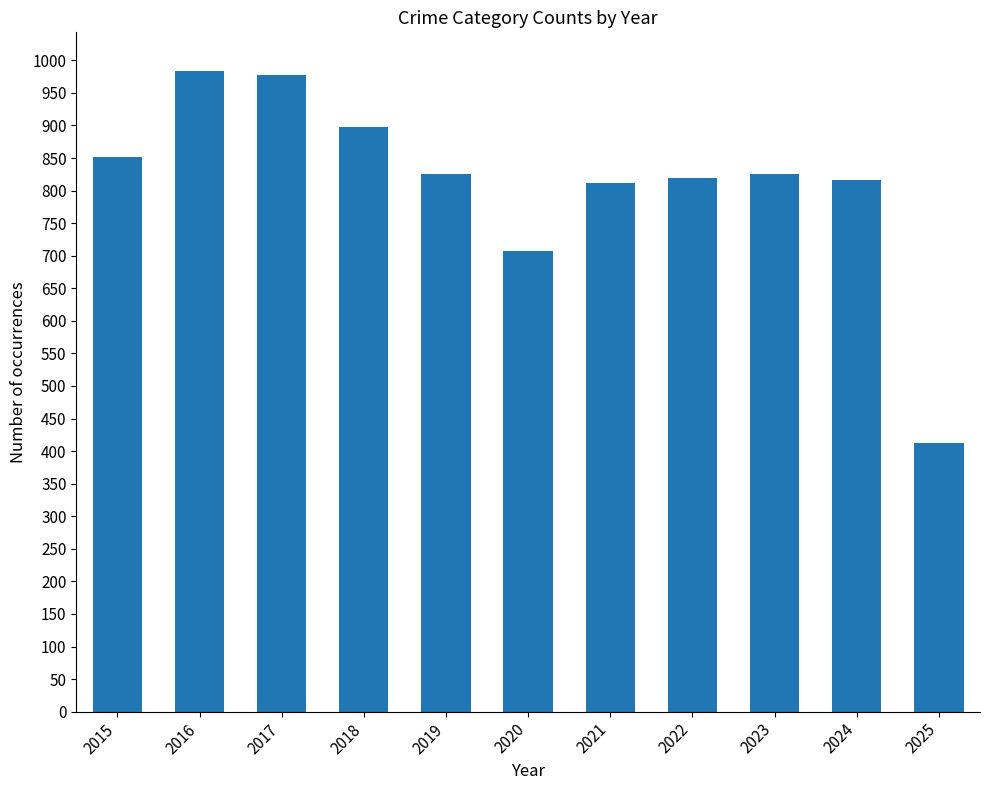

Approximately how many times larger is the value at 2025 compared to 2018?

0.5